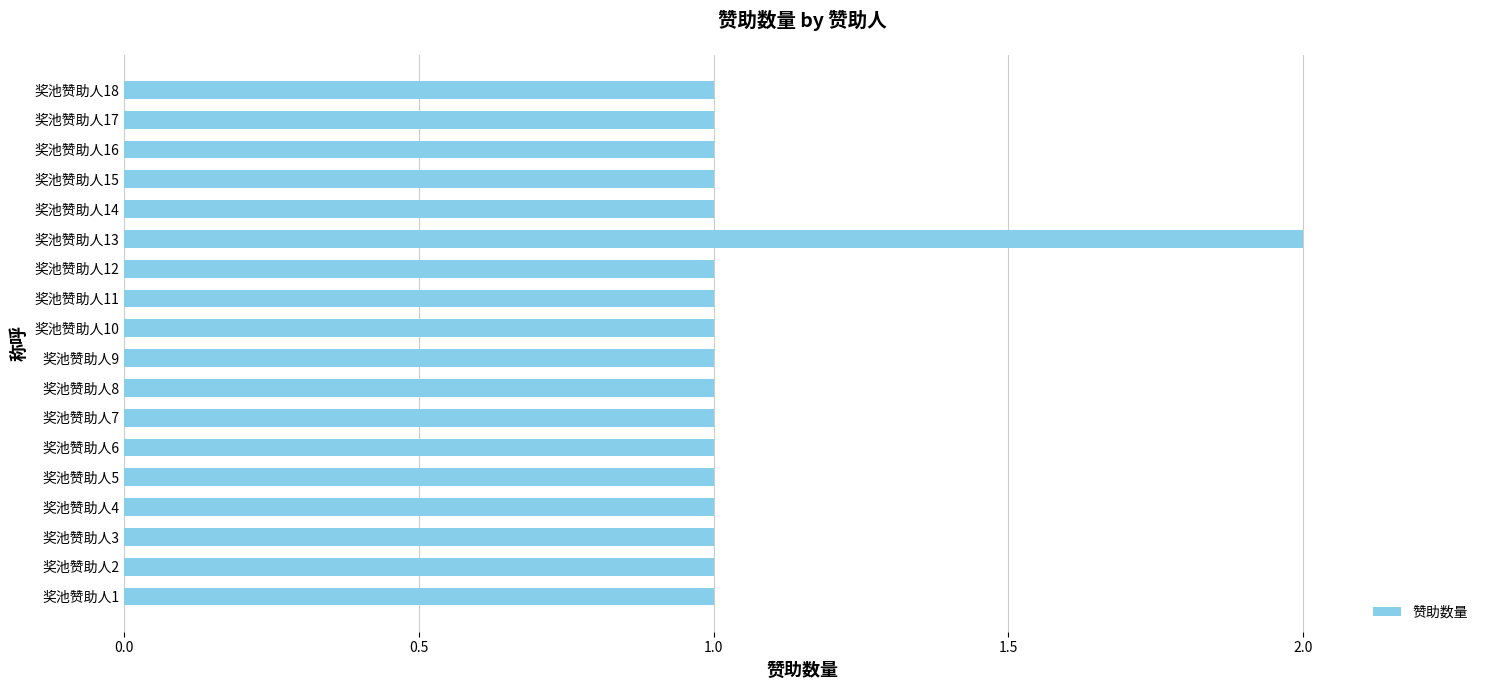

How many categories are shown in the chart?

18